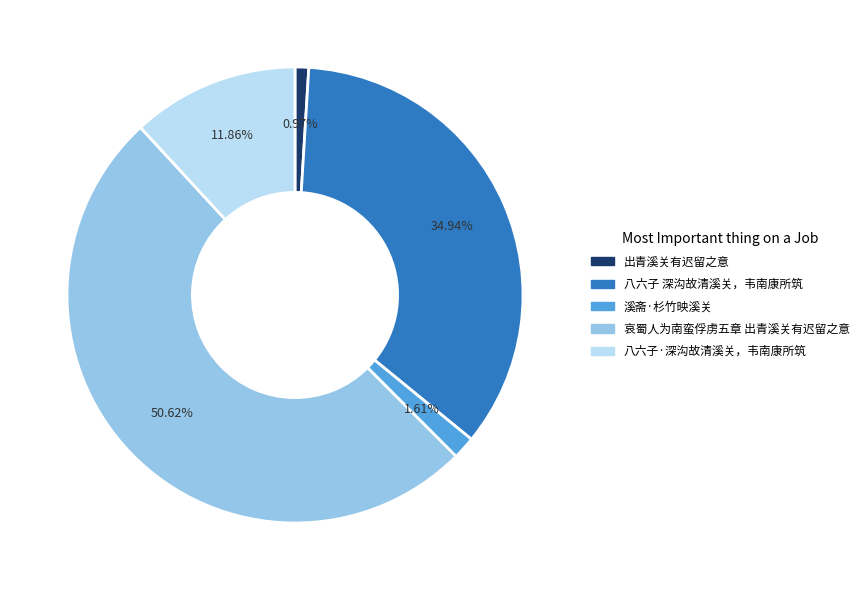

To the nearest percent, what is the average slice percentage?

20%